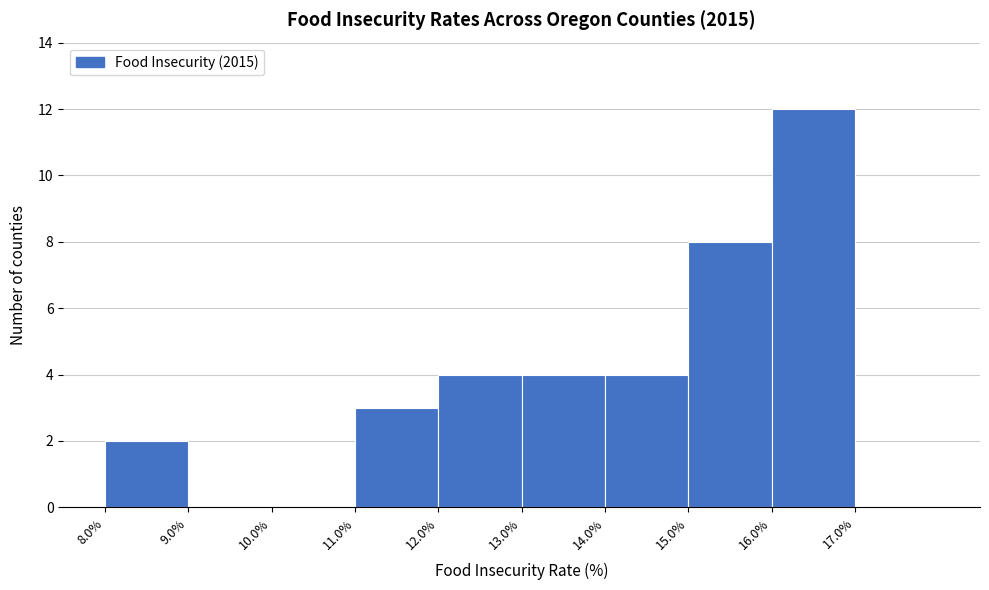

Reading left to right, transcribe this chart: for each bar, give the range it covers on the x-axis and its height. The values are not printed on the chart, so give them approximately, as read against the axis.

8 to 9: 2
9 to 10: 0
10 to 11: 0
11 to 12: 3
12 to 13: 4
13 to 14: 4
14 to 15: 4
15 to 16: 8
16 to 17: 12
17 to 18: 0